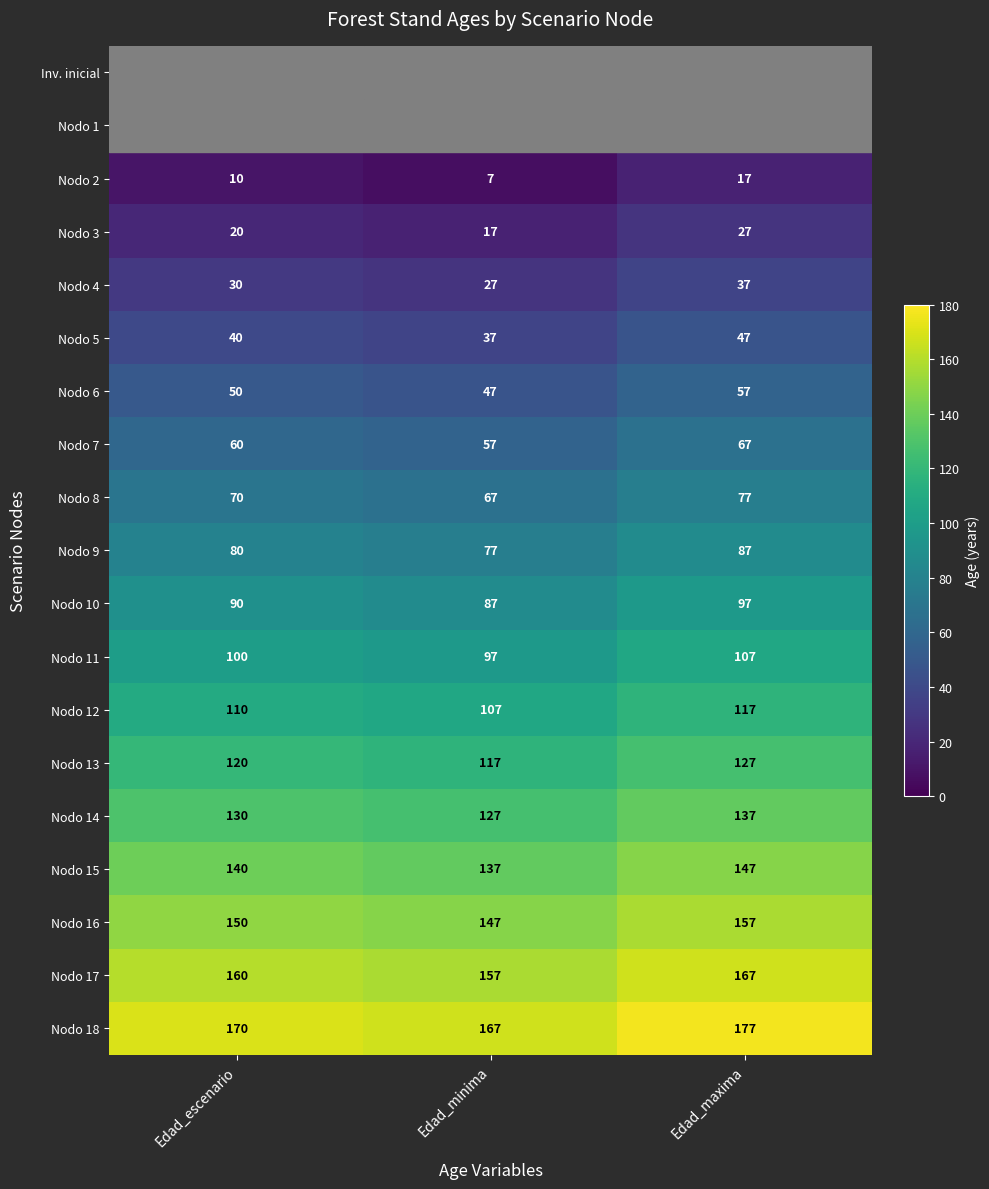

Between Edad_escenario and Edad_minima, which is larger?

Edad_escenario